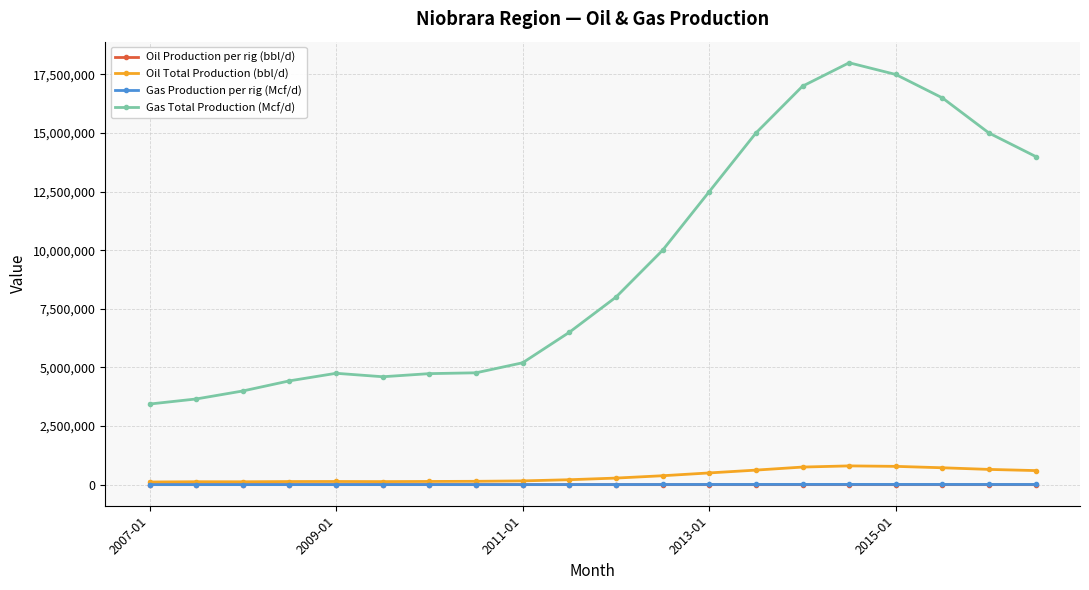

What is the maximum value shown in the chart?

18000000.0